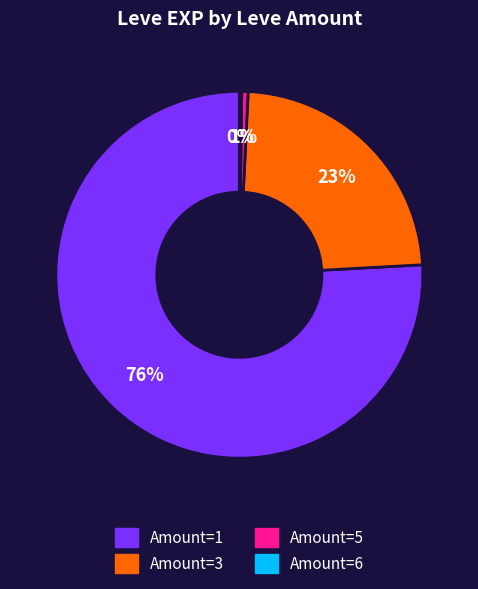

To the nearest percent, what is the difference between the largest and smallest slice percentages?

76%